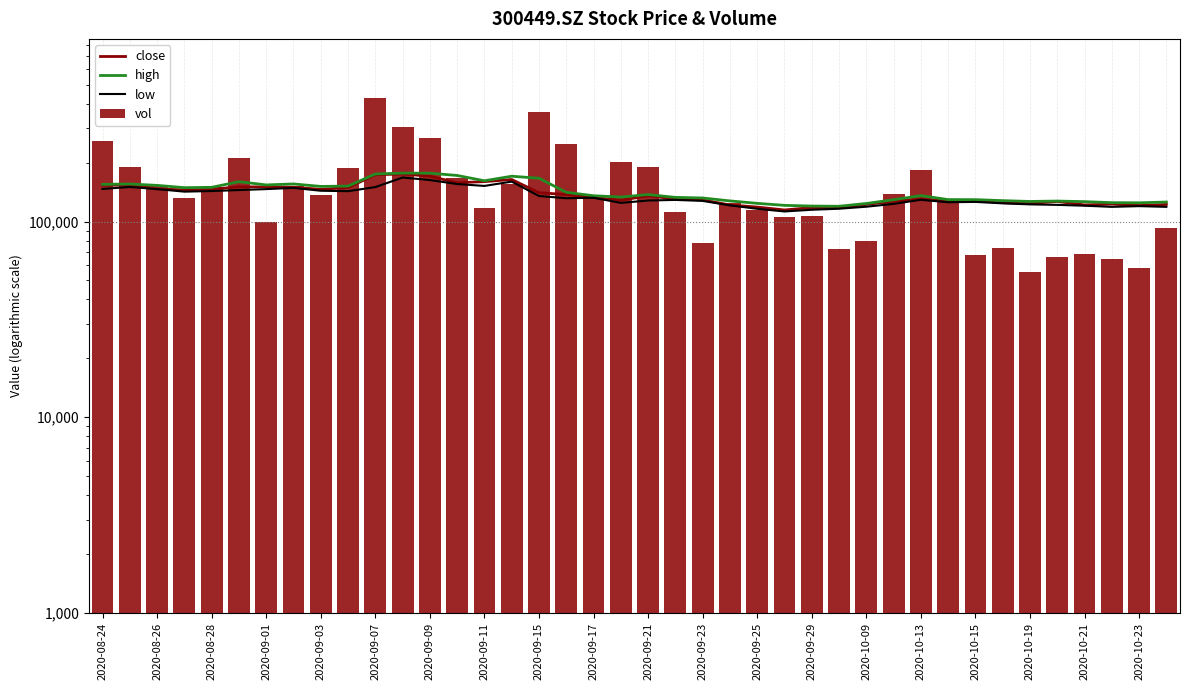

List the series in order of their peak value, highest first.

vol, high, close, low